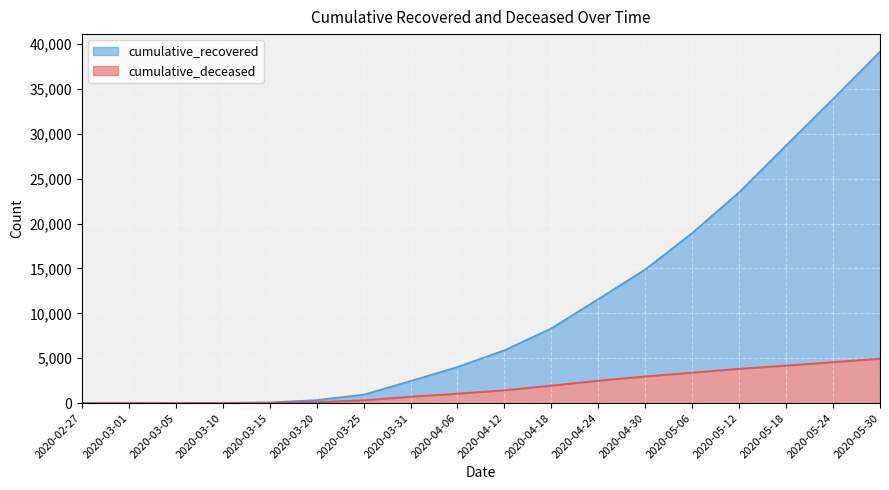

Does the chart display data point markers on the line(s)?

No